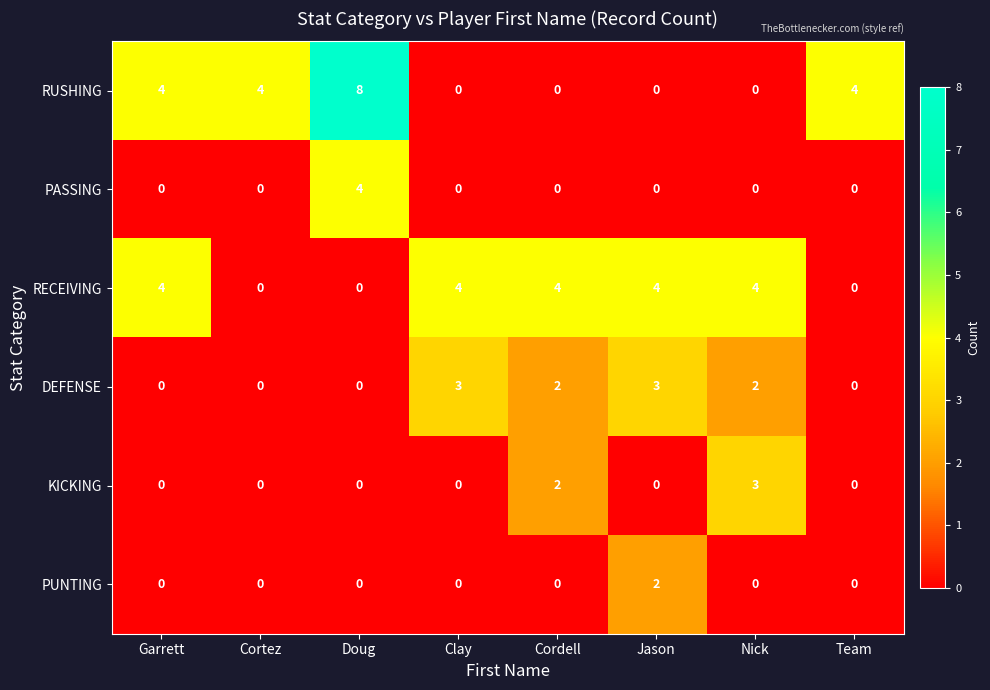

The PASSING series shows 1 at Nick. True or false?

False